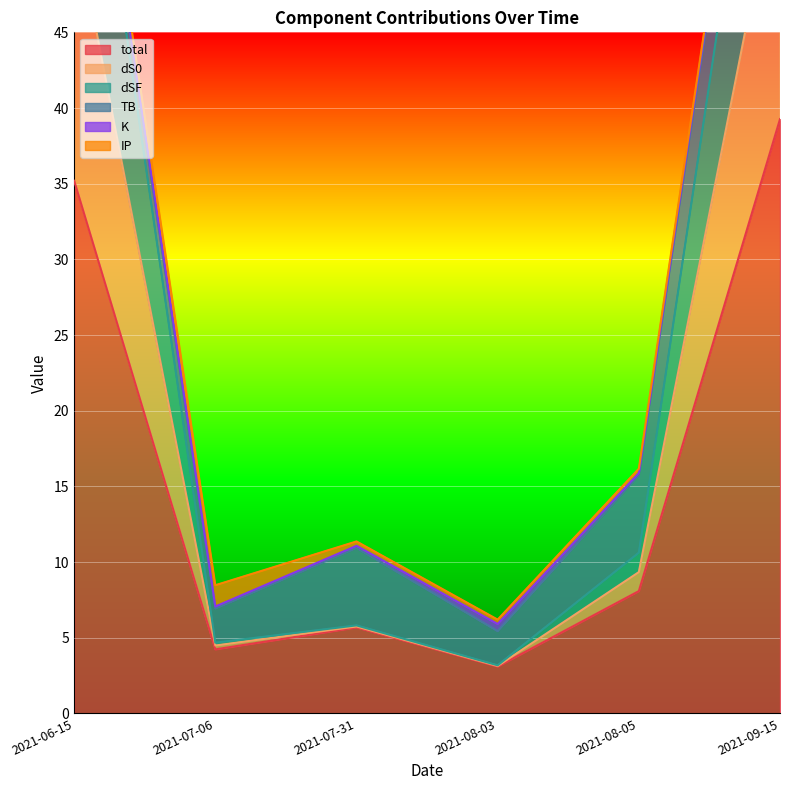

At which category is the sum across all series the highest?

2021-09-15